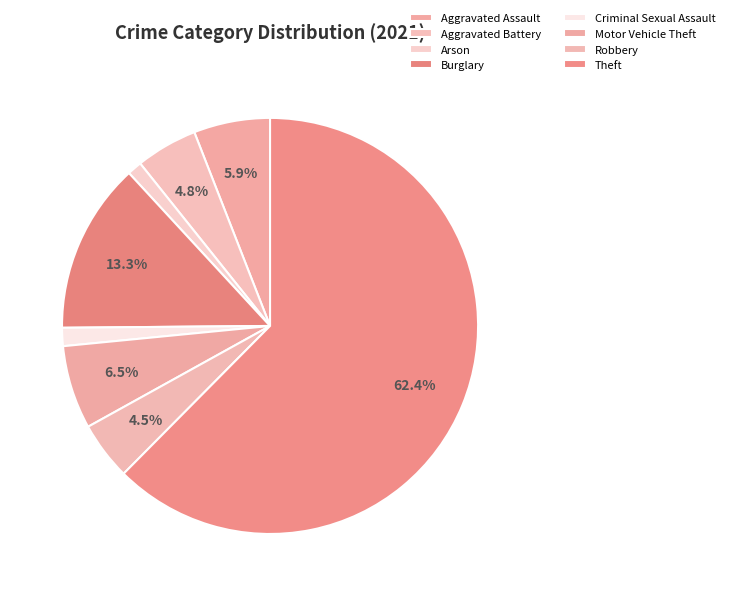

How many segments does this pie chart have?

8